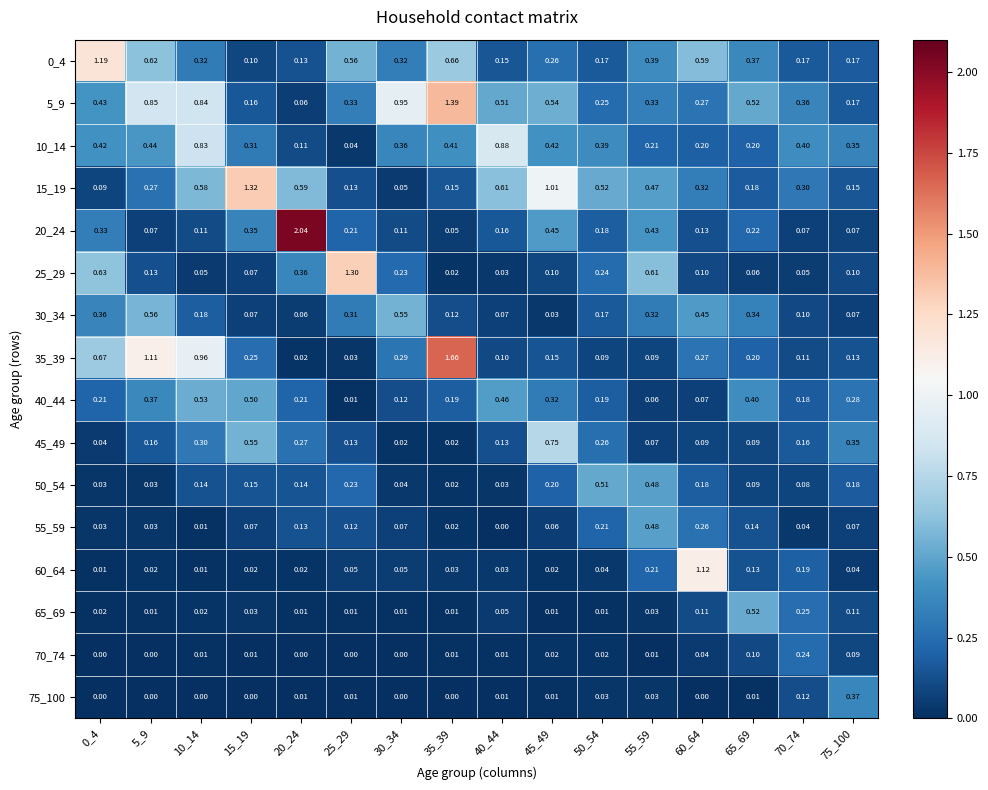

Is the value of 45_49 at 25_29 greater than the value of 10_14 at 0_4?

No